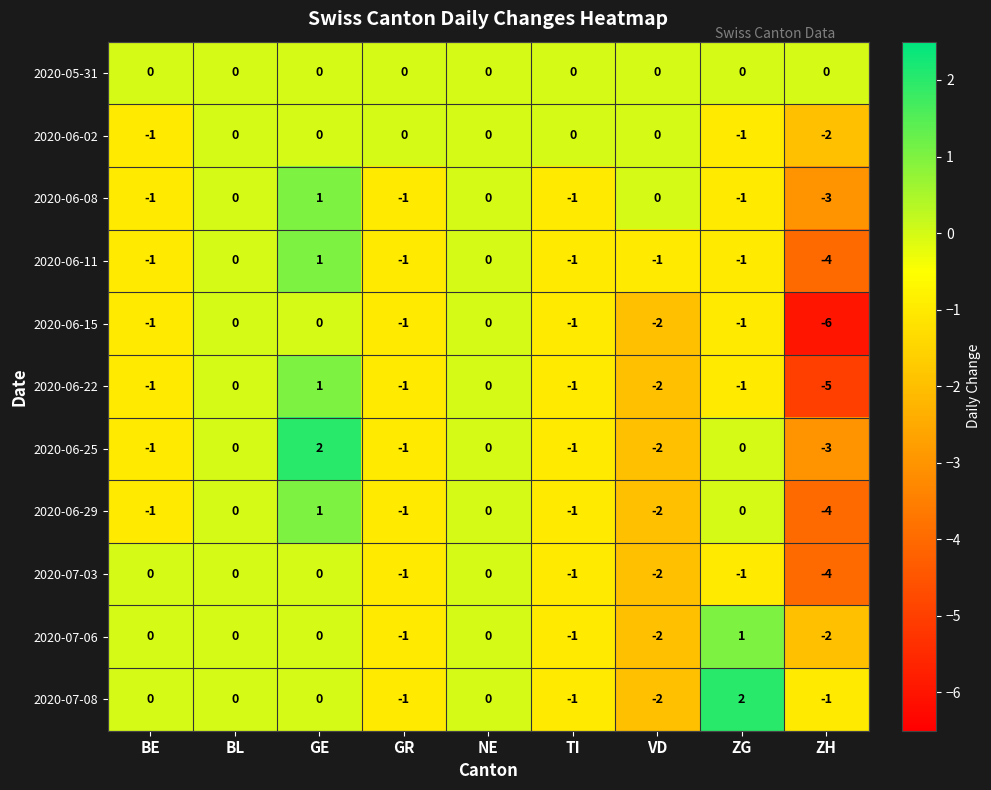

Count the 2020-06-08 values in the range -1 to 0.

7